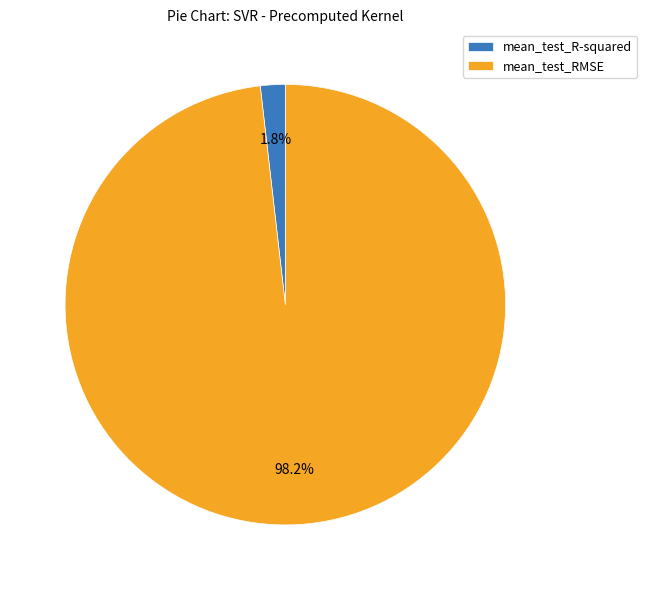

What is the largest slice in the pie chart?

mean_test_RMSE